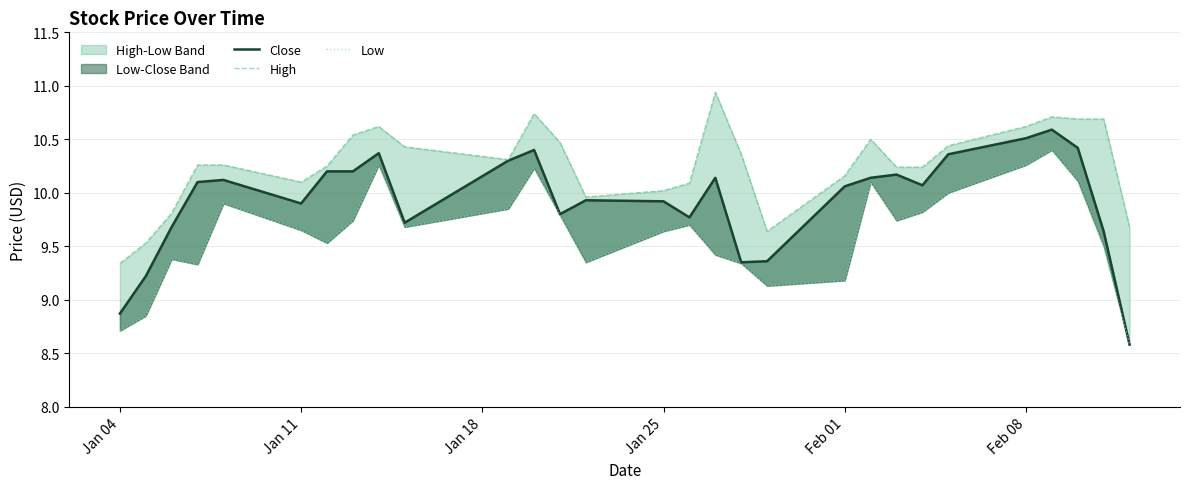

What is the approximate value of High at Feb 08?

10.6